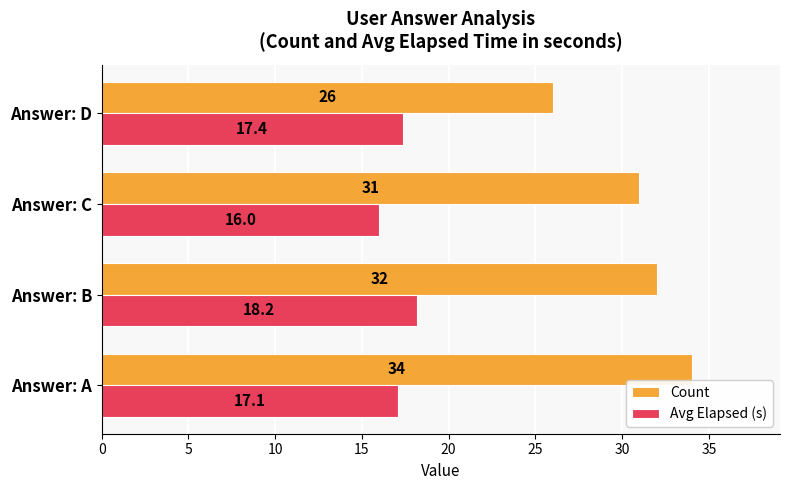

What are all the series names shown in the legend?

Count, Avg Elapsed (s)